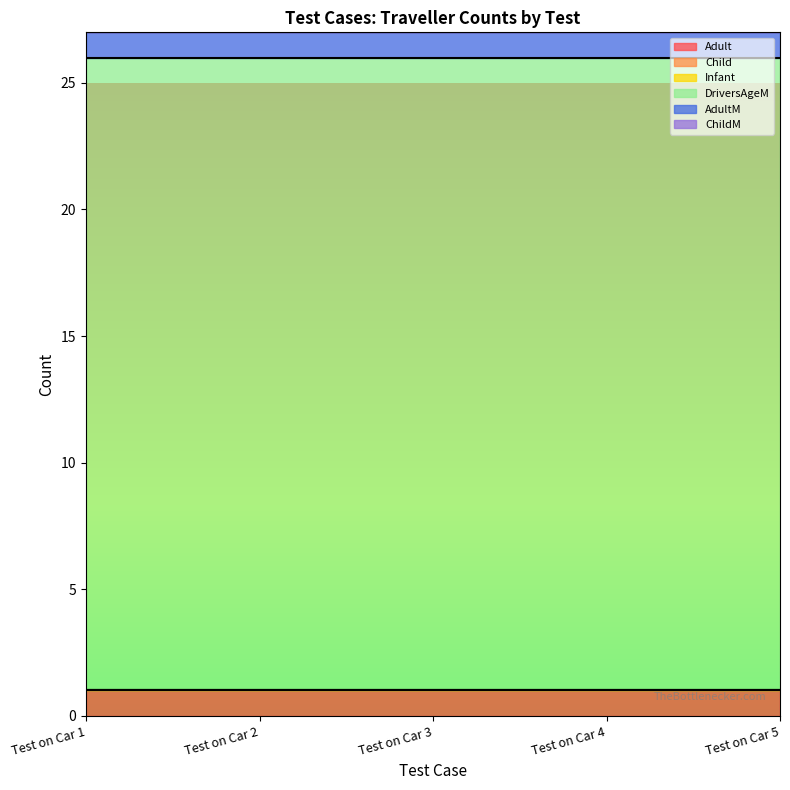

Between Test on Car 3 and Test on Car 5, which series saw the biggest shift?

Adult